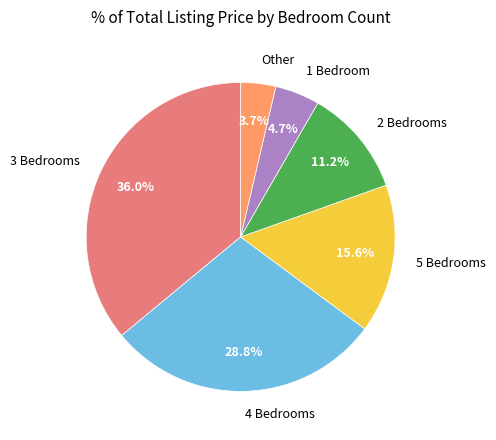

To the nearest percent, what is the average slice percentage?

17%